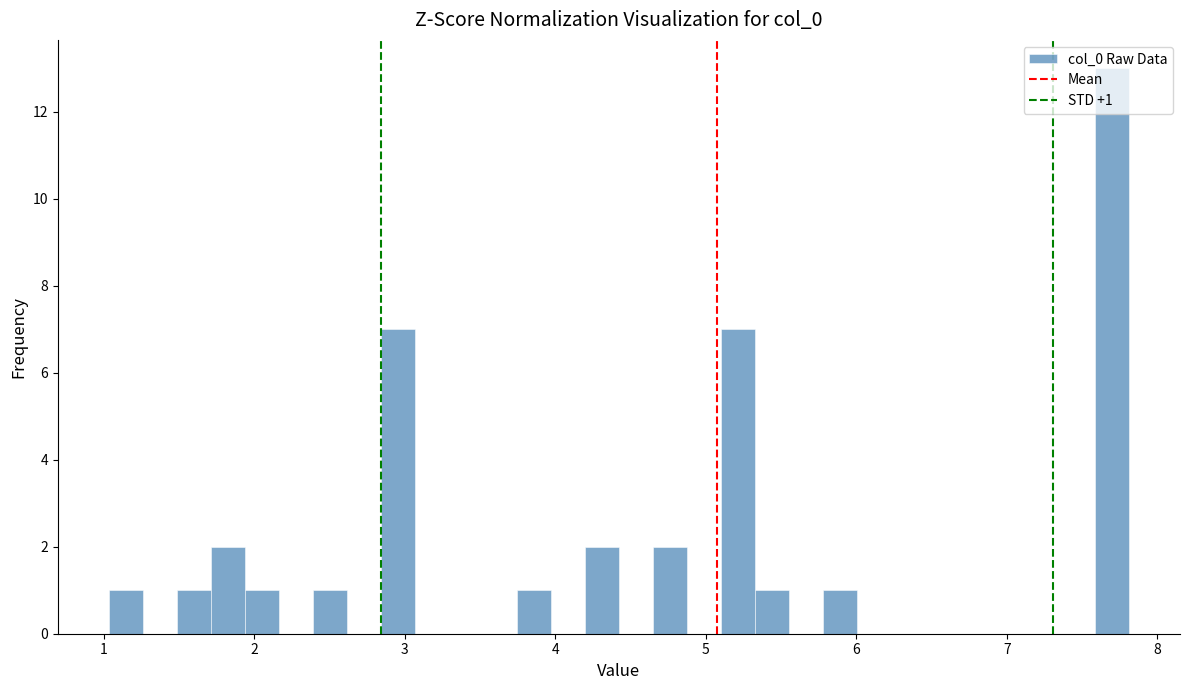

Around what value on the x-axis is the tallest bar? Give the approximate position of its centre, as read against the axis.

7.7